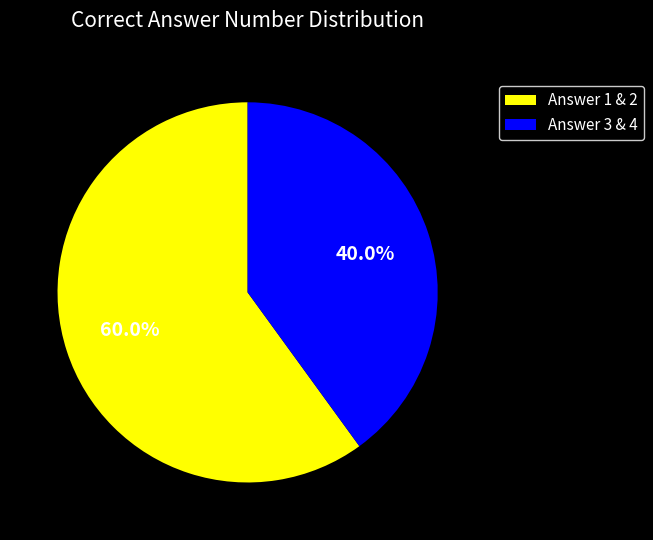

Combined, do Answer 1 & 2 and Answer 3 & 4 account for over 50%?

Yes